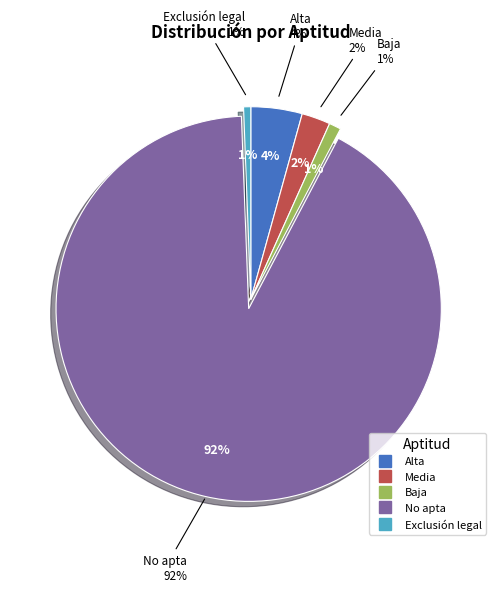

The Media slice represents 9% of the pie. True or false?

False